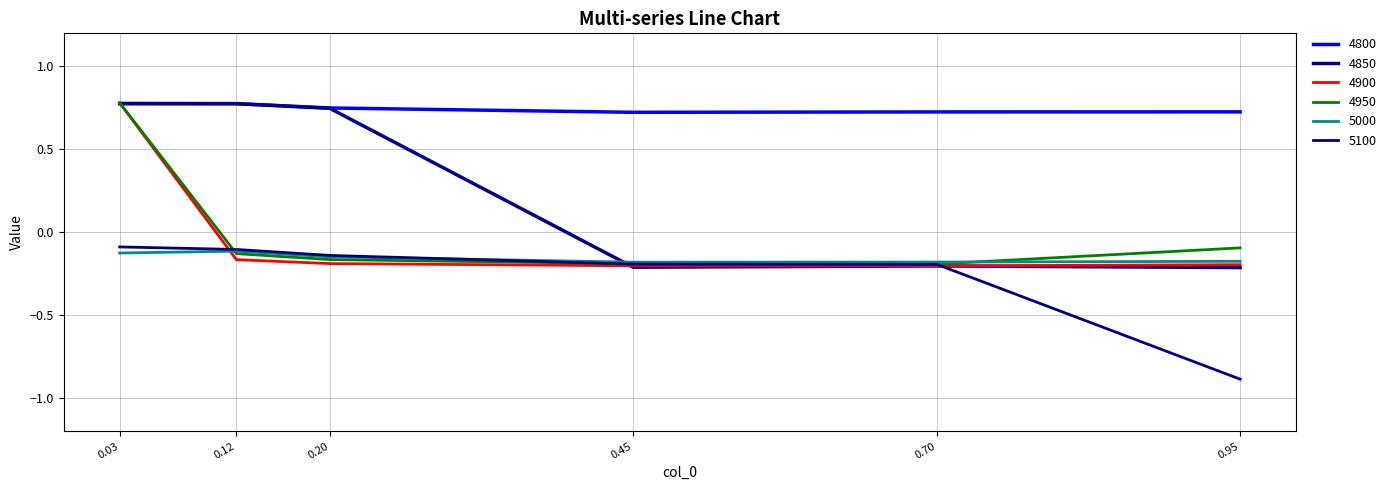

Is this an area chart (filled region under the line)?

No